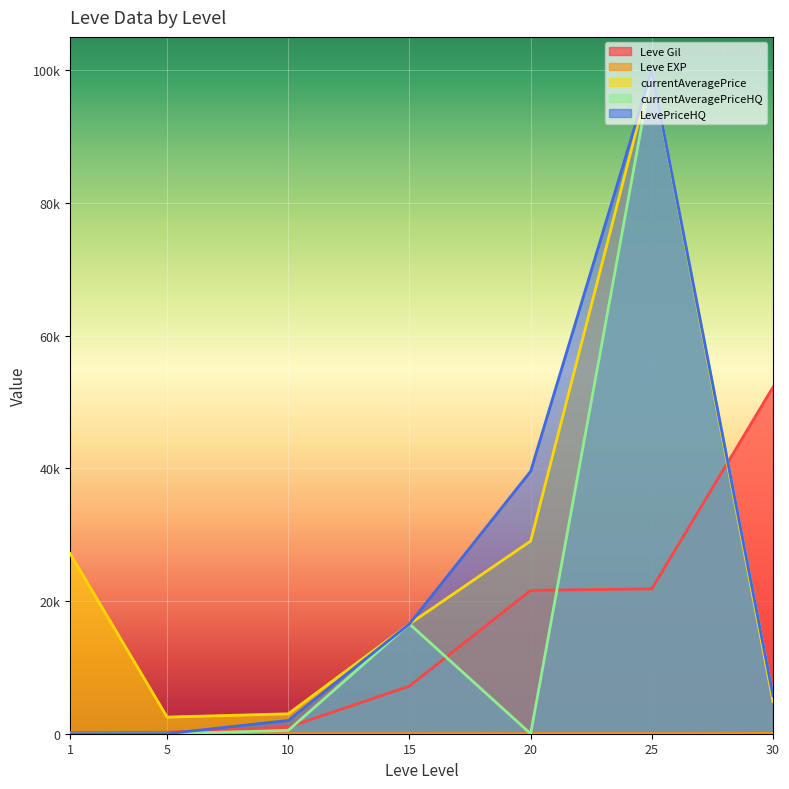

The value of currentAveragePrice at 25 is 144208. True or false?

False